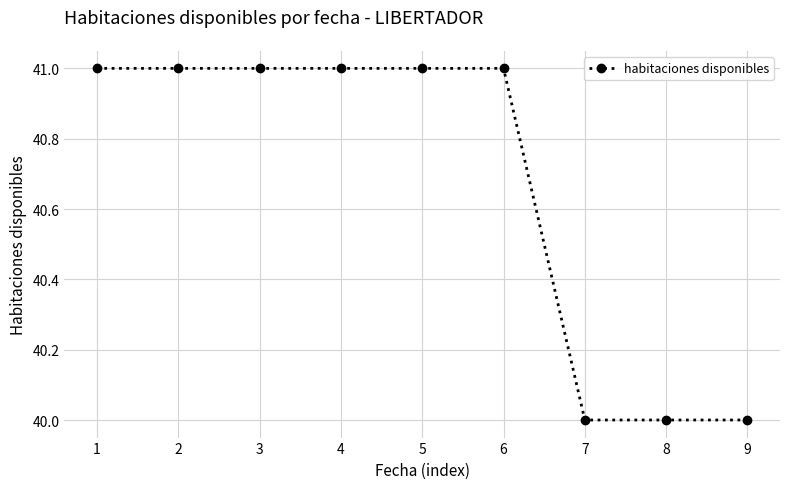

What is the value of the 1st point from the left?

41